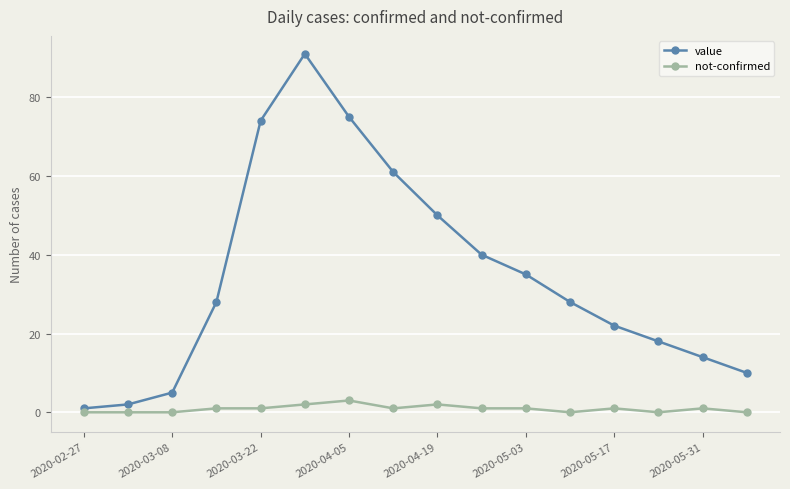

Which series has the largest total across all categories?

value